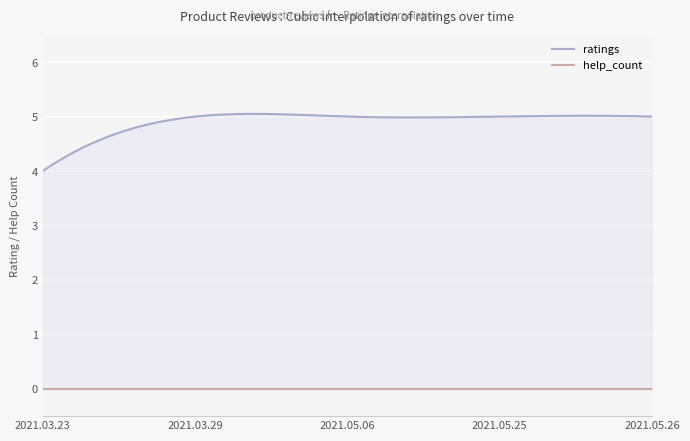

At how many categories does at least one series exceed 3?

5